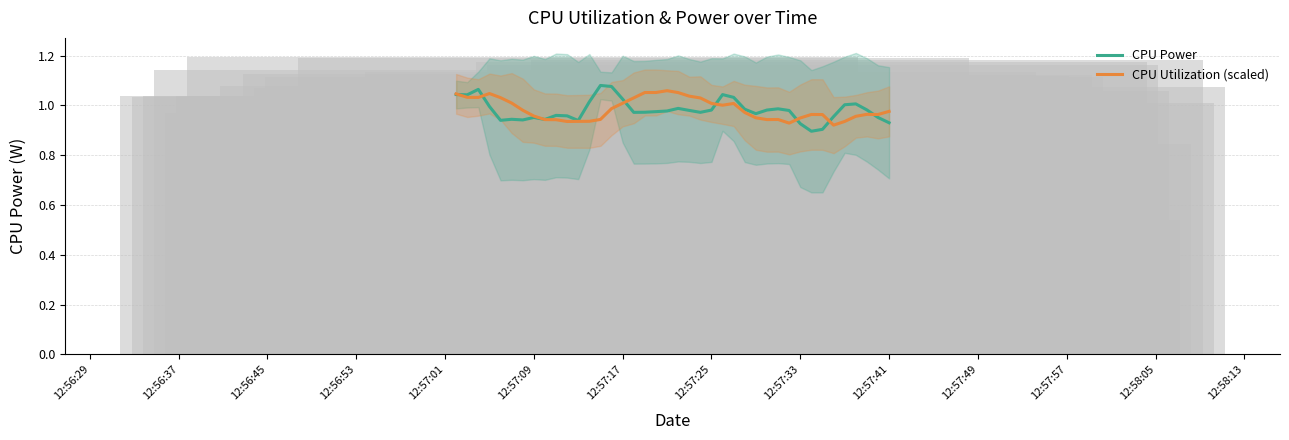

What is the label of the 36th bar from the right?

12:57:01